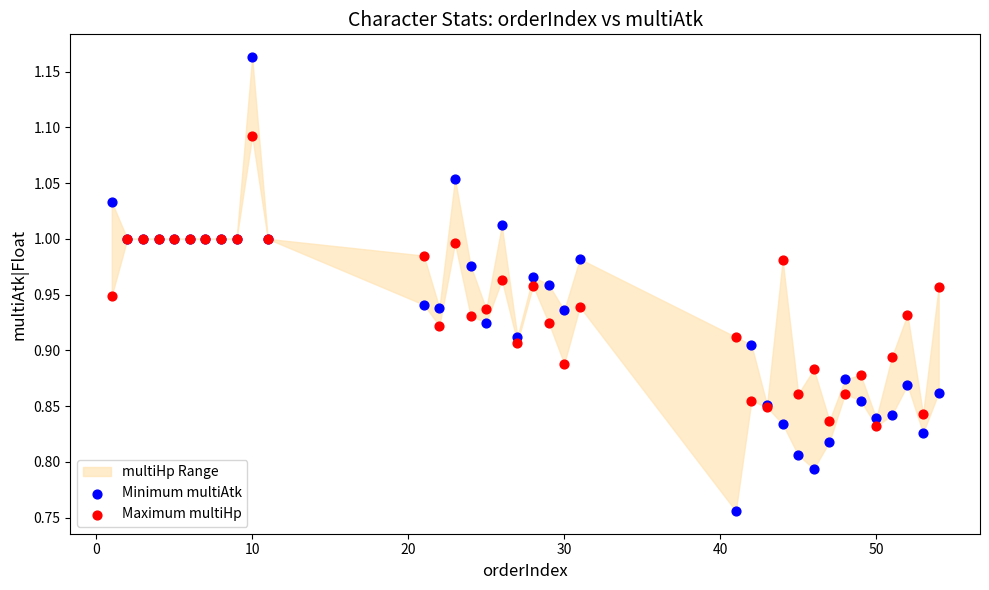

Which series has the widest spread of Y values?

Minimum multiAtk